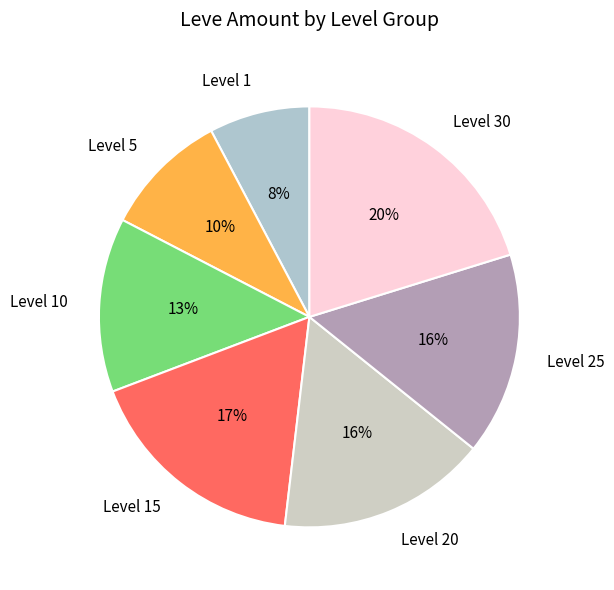

Does any single category account for the majority?

No